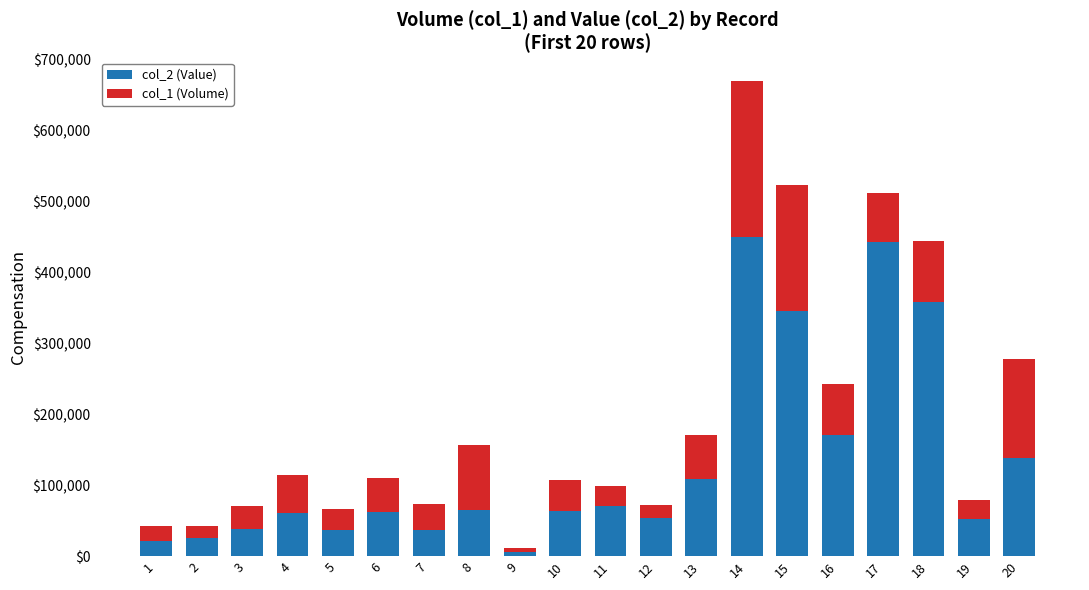

What is the total value across all series at 4?

114000